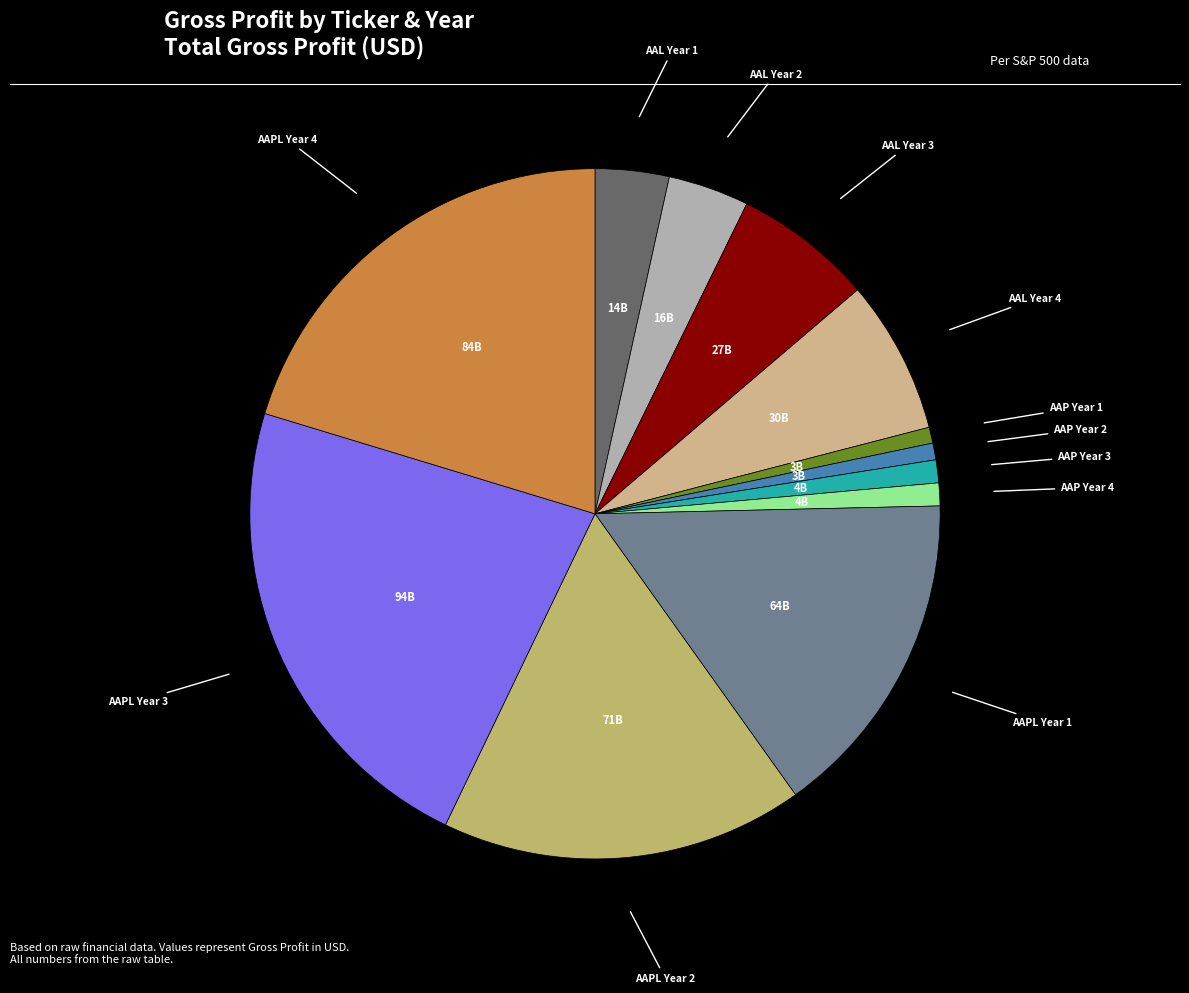

How many slices are in this pie chart?

12